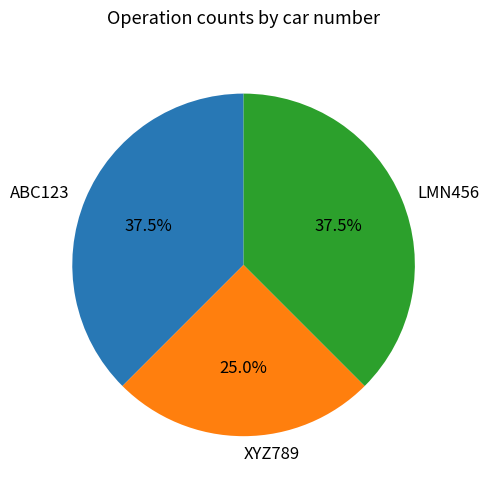

Approximately how many times larger is the value at LMN456 compared to XYZ789?

1.5